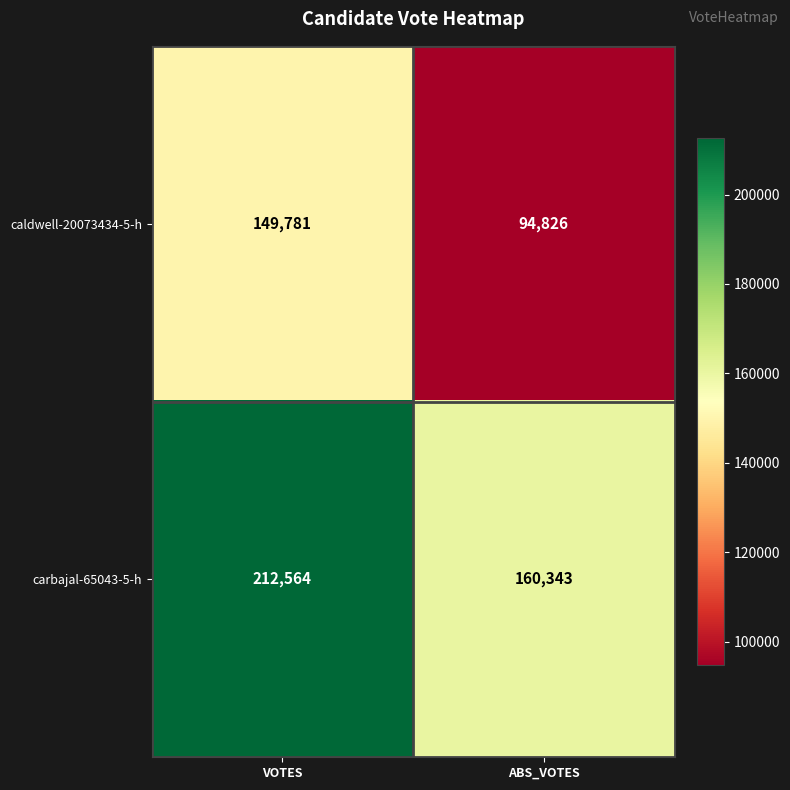

Reading left to right, extract all data points from this chart.

caldwell-20073434-5-h: 149781	94826
carbajal-65043-5-h: 212564	160343